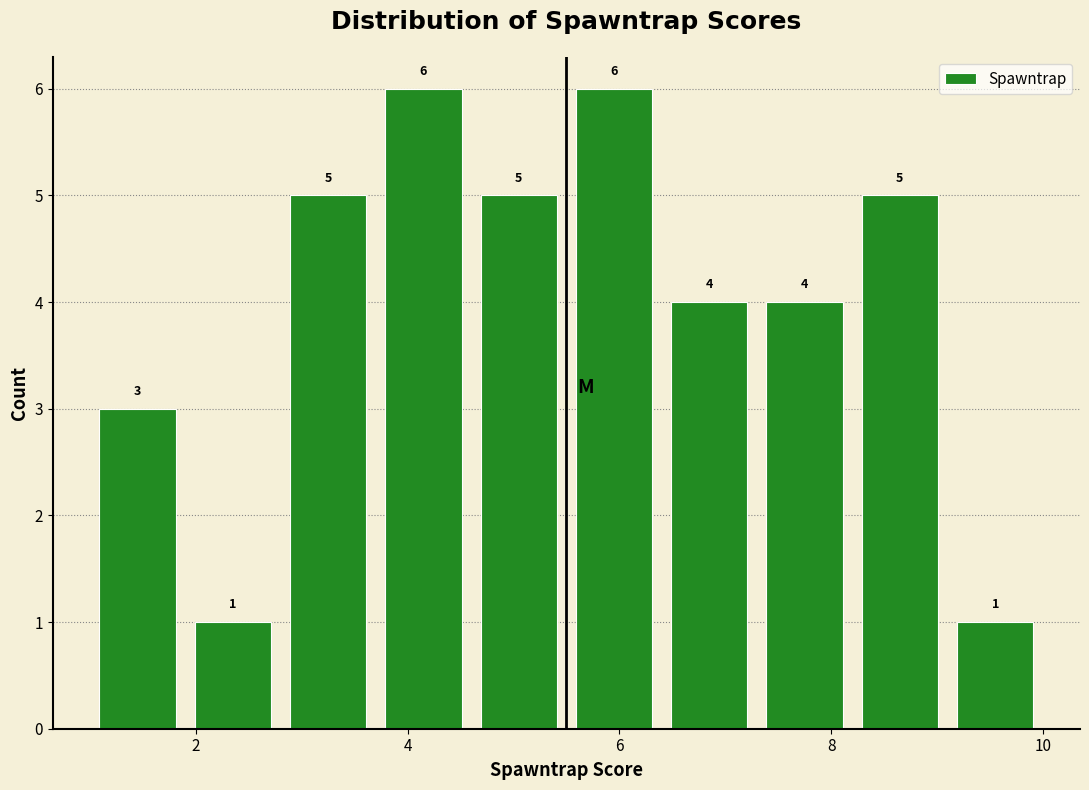

Reading left to right, list every bar in this chart as the range it spans on the x-axis followed by its height. The bar edges are not printed on the chart, so give them approximately, as read against the axis.

1.0 to 1.9: 3
1.9 to 2.8: 1
2.8 to 3.7: 5
3.7 to 4.6: 6
4.6 to 5.5: 5
5.5 to 6.4: 6
6.4 to 7.3: 4
7.3 to 8.2: 4
8.2 to 9.1: 5
9.1 to 10.0: 1